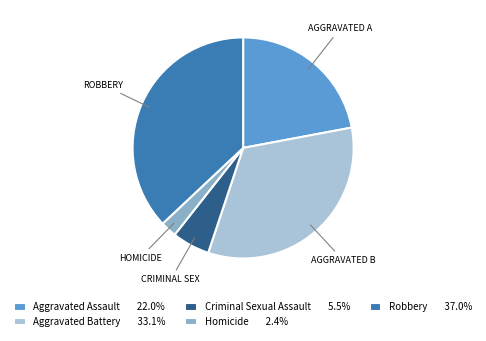

What is the ratio of the value at Aggravated Battery to the value at Robbery?

0.9